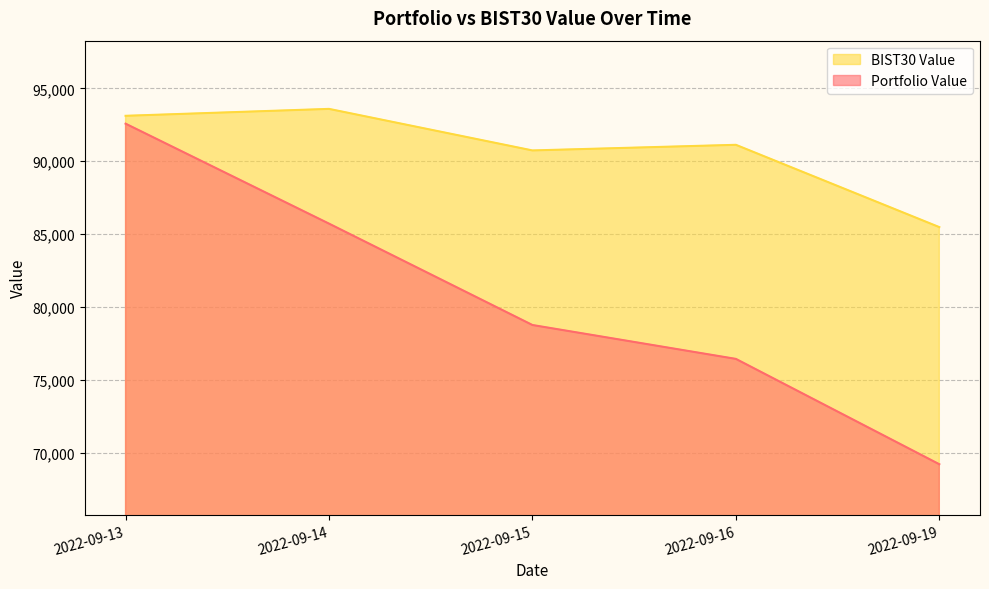

True or false: Portfolio Value has more than 0 interior local peaks.

False